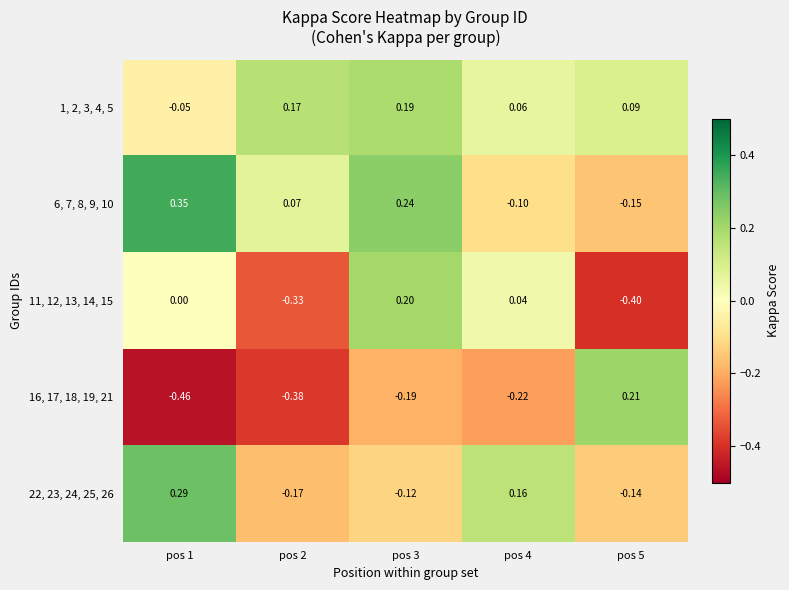

Is the value of 6, 7, 8, 9, 10 at pos 1 greater than the value of 16, 17, 18, 19, 21 at pos 2?

Yes